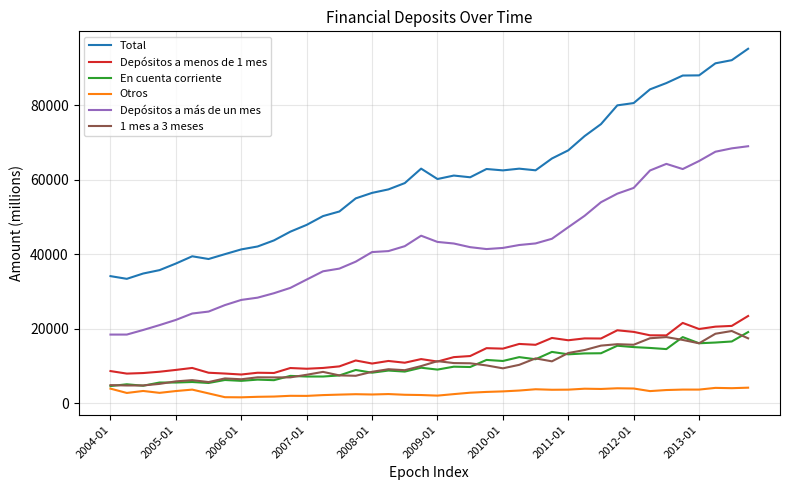

What is the maximum value for Total?

95077